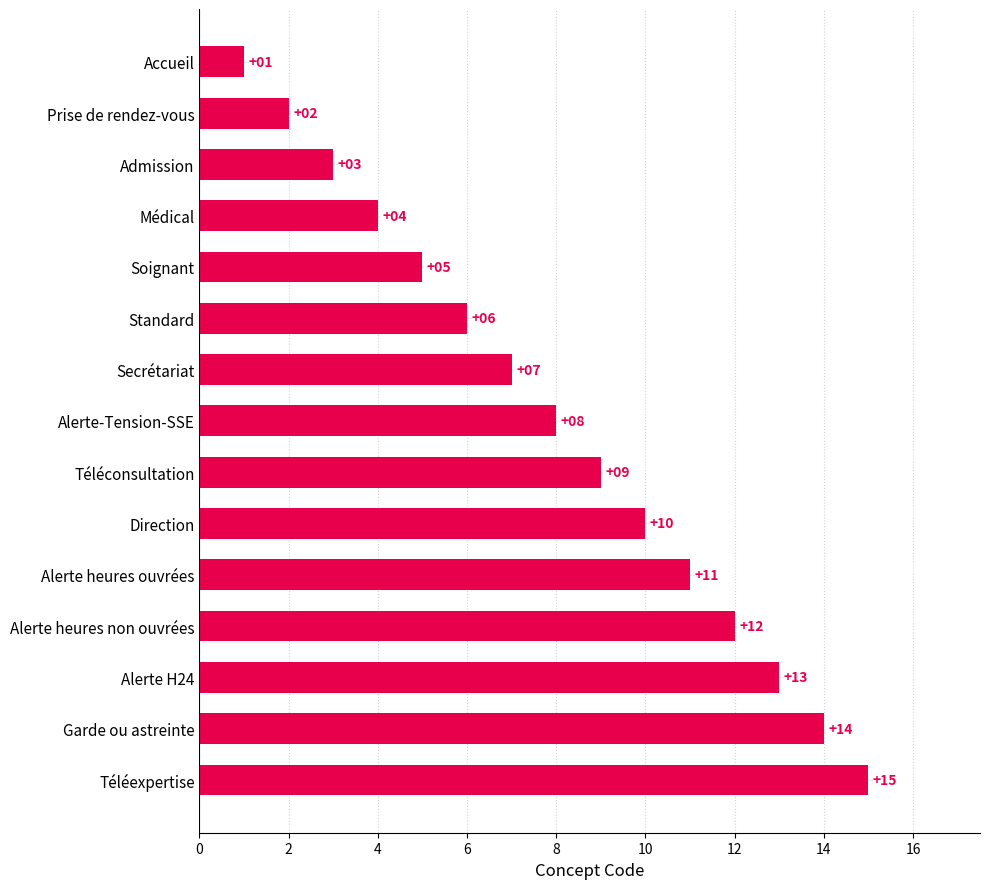

Read the value at Téléexpertise, to the nearest 10.

20